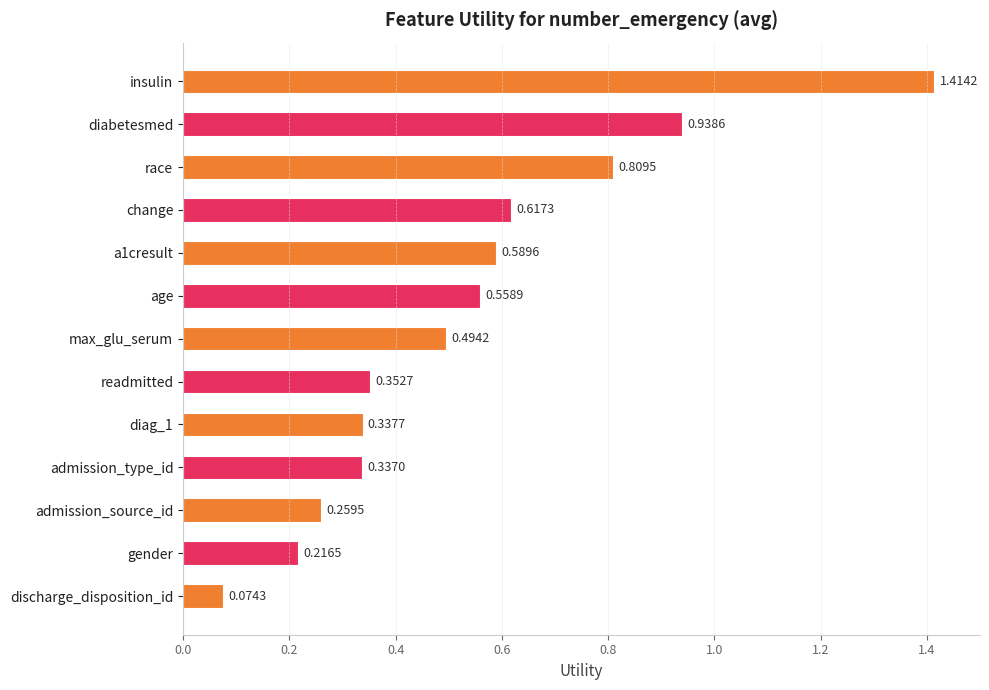

How many categories are shown in the chart?

13